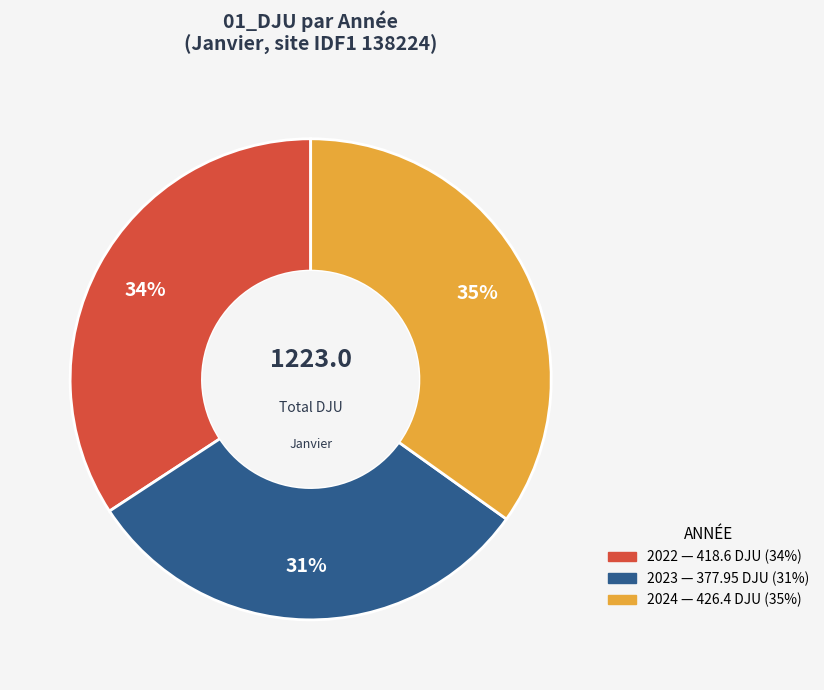

How many segments does this pie chart have?

3